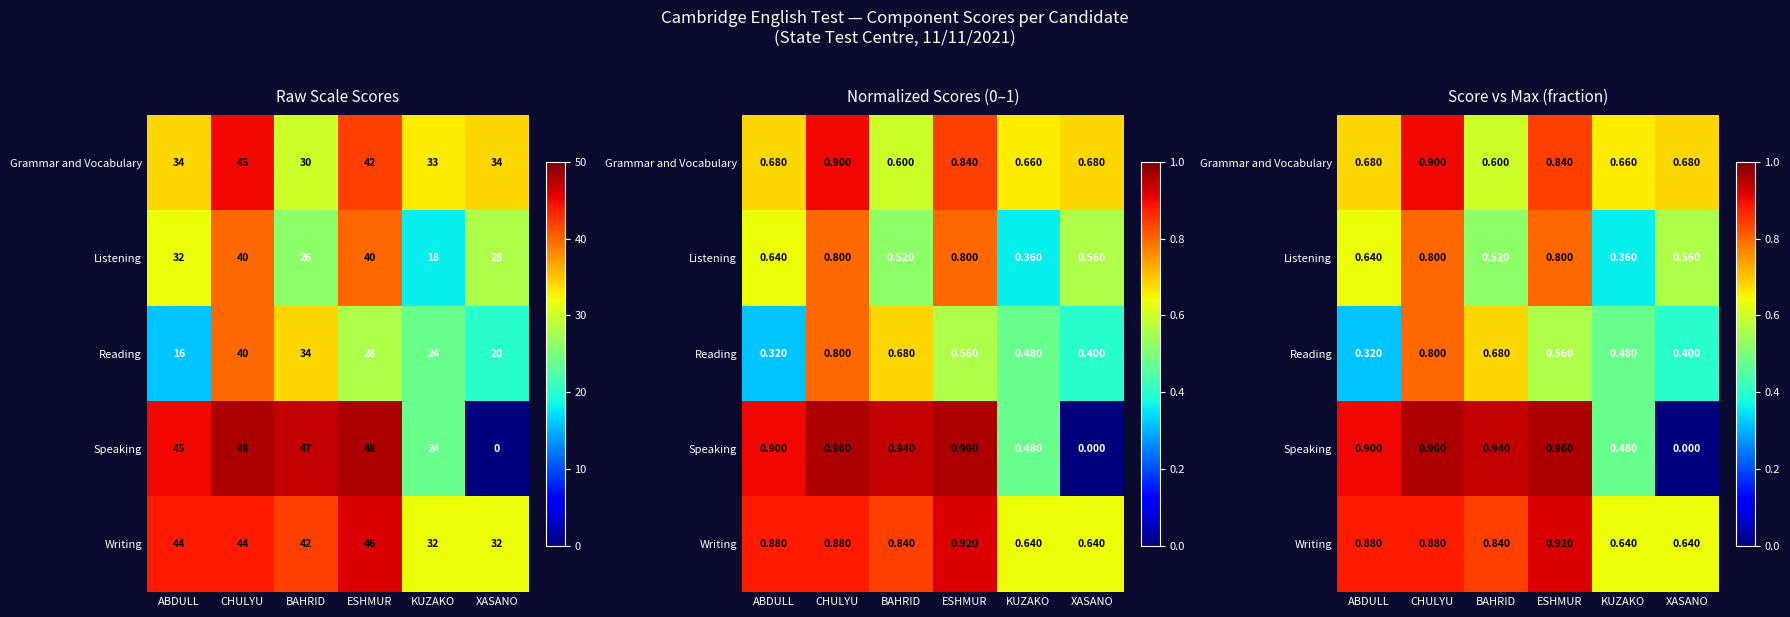

How many Reading values are between 0 and 1?

6